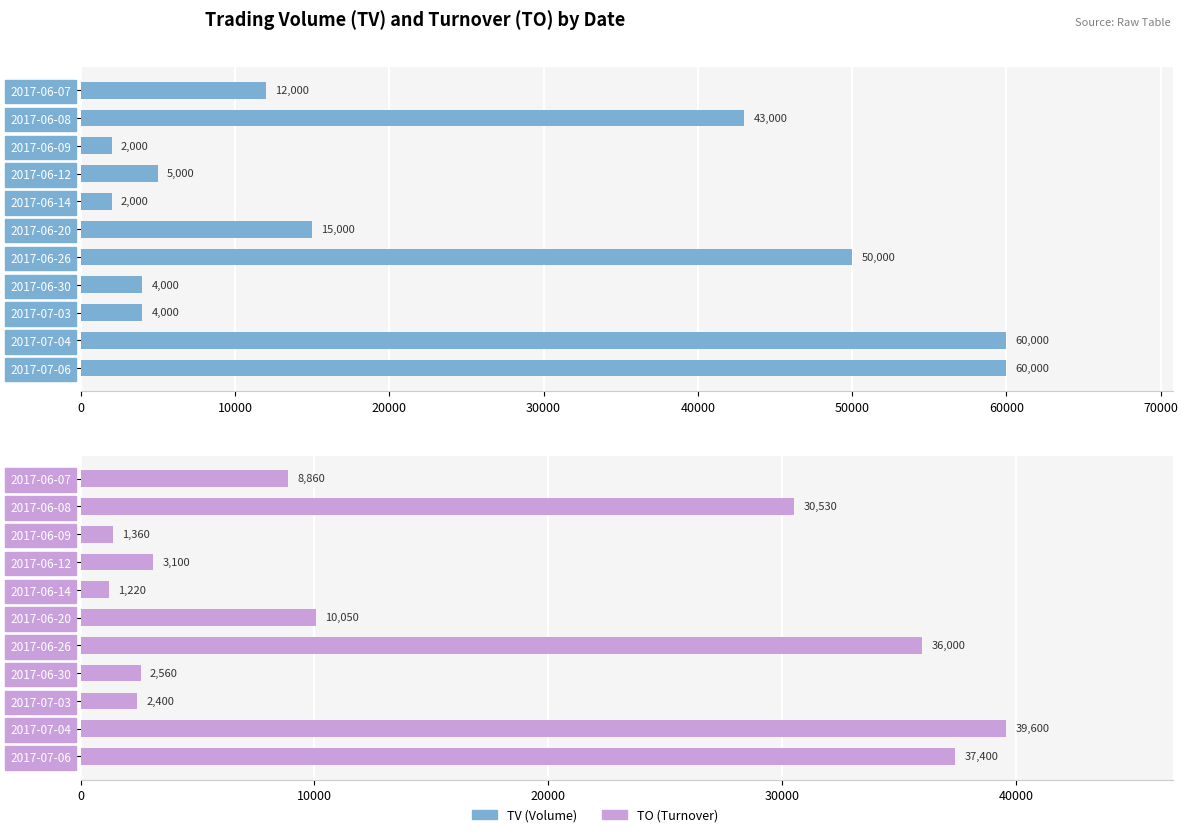

Which series has the largest total across all categories?

TV